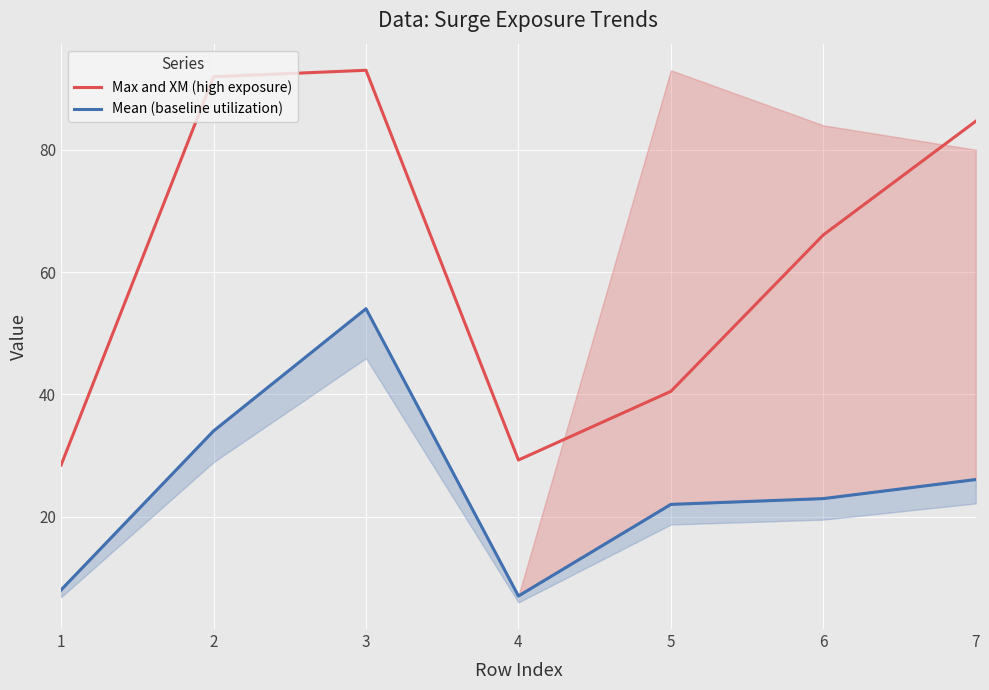

What is the smallest value displayed?

7.0